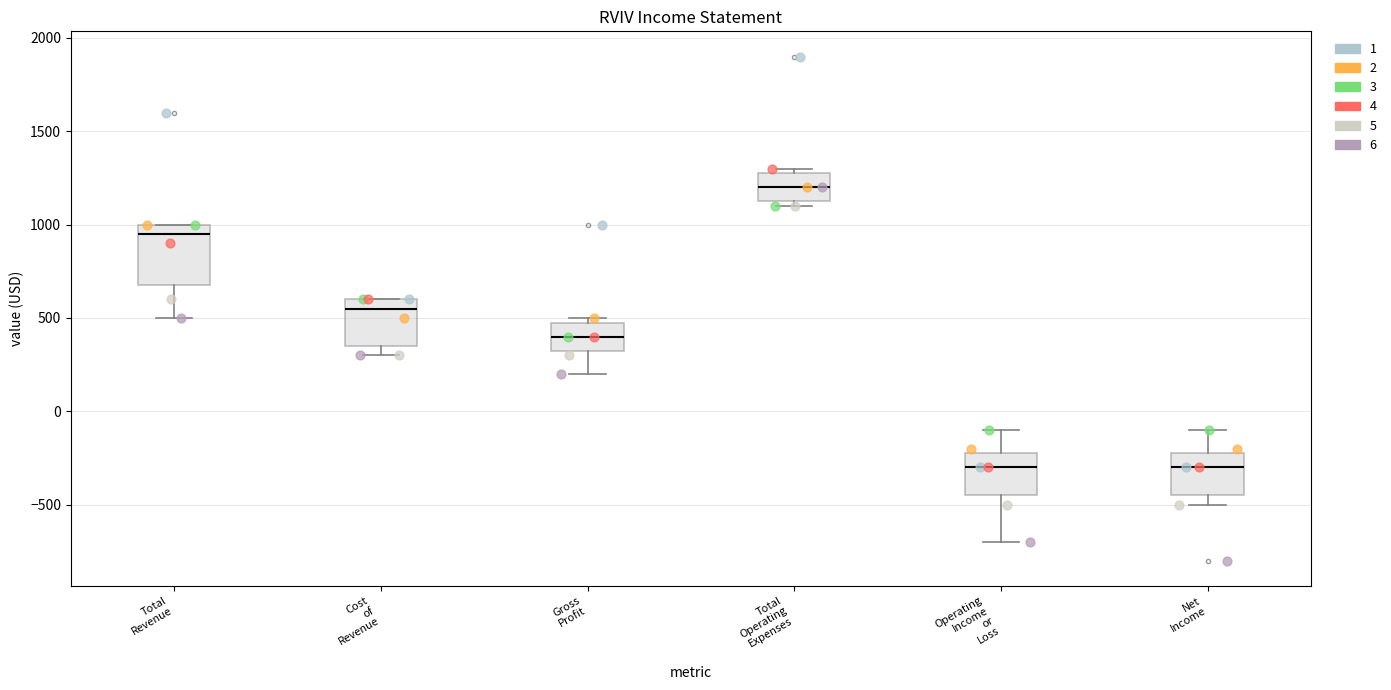

Comparing the boxes themselves (not the whiskers), which one is the tallest?

Total Revenue